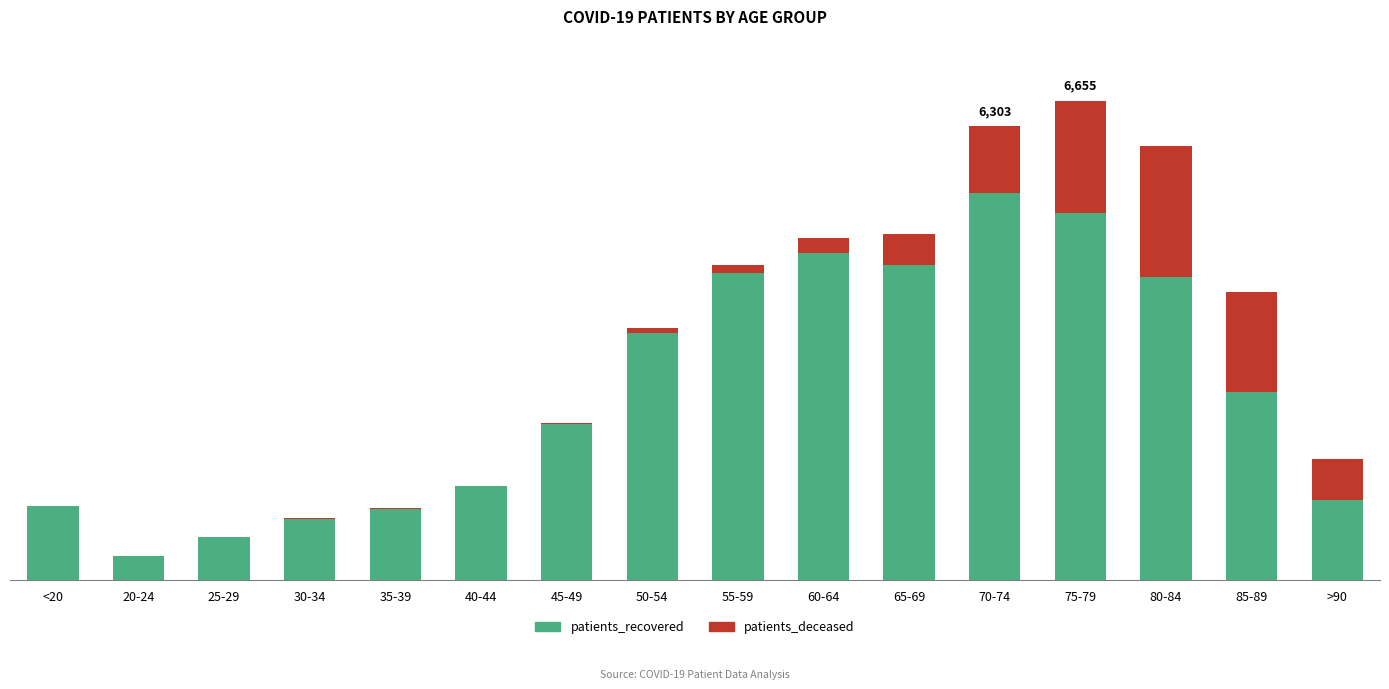

Rank the series by their average value, from lowest to highest.

patients_deceased, patients_recovered